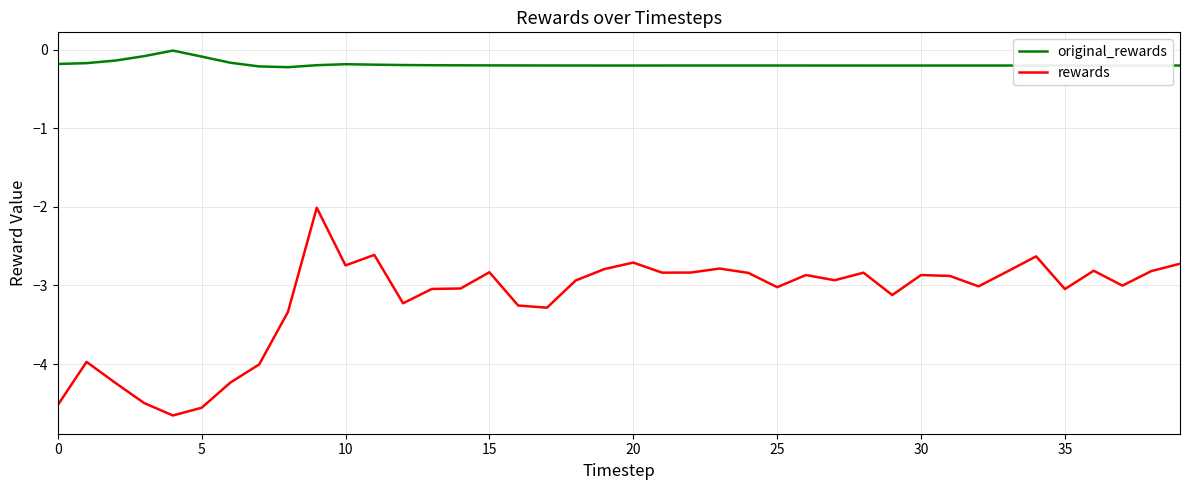

Which series has the largest range (max minus min)?

rewards